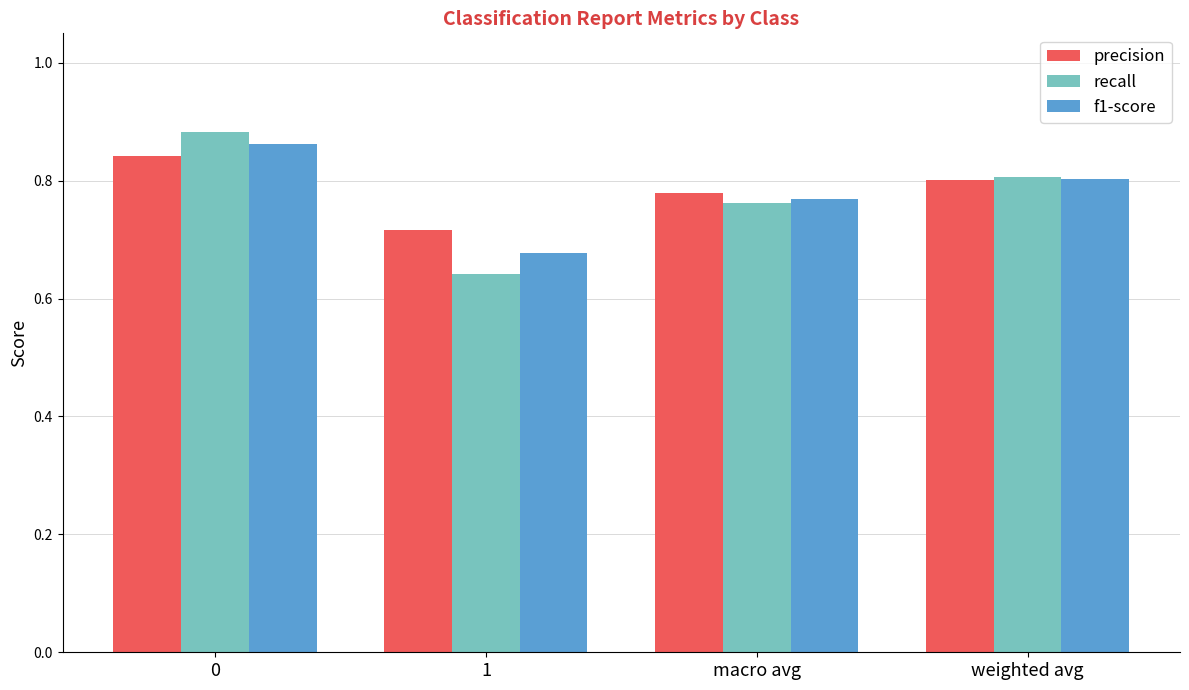

True or false: recall has a value of 0.3 at 1.

False